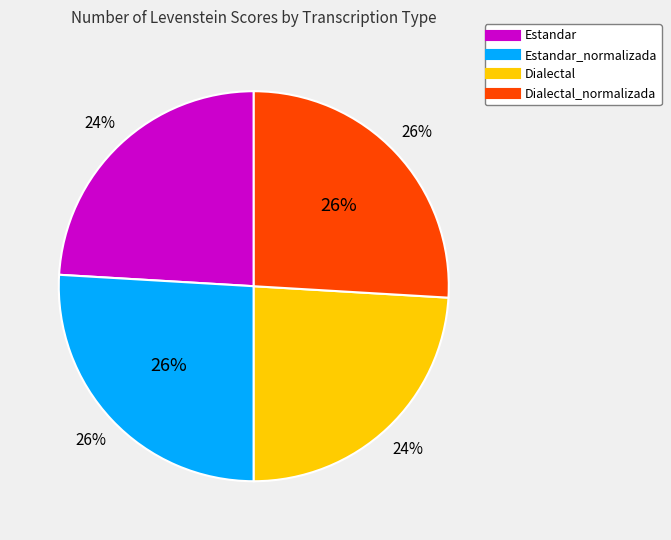

Rank the categories by value from highest to lowest.

Estandar_normalizada, Dialectal_normalizada, Estandar, Dialectal